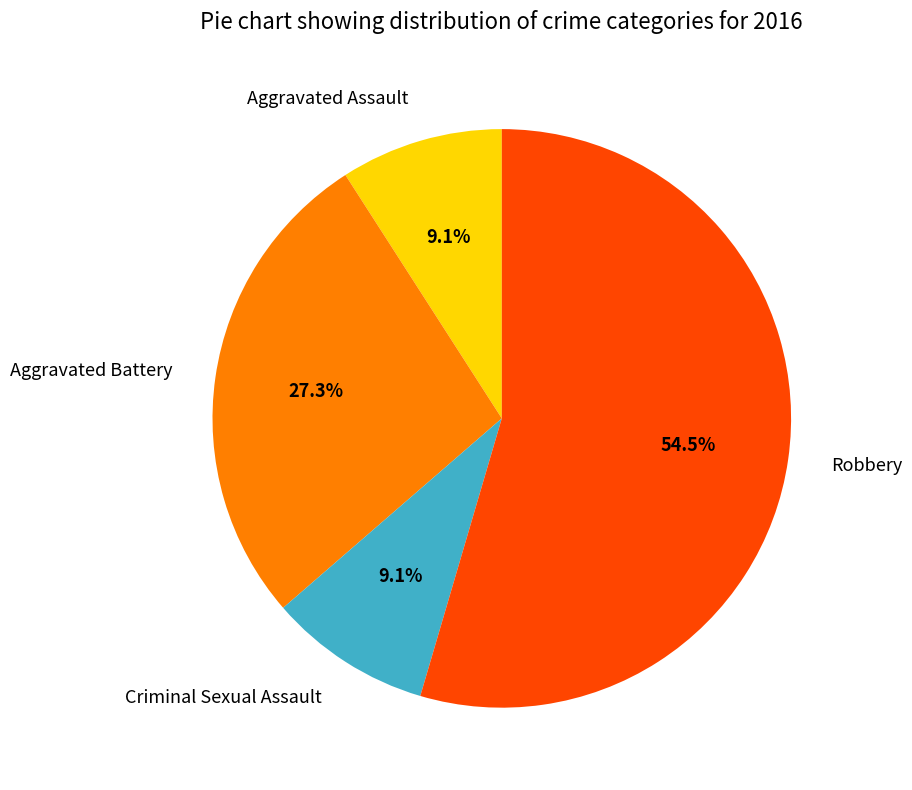

How many segments does this pie chart have?

4